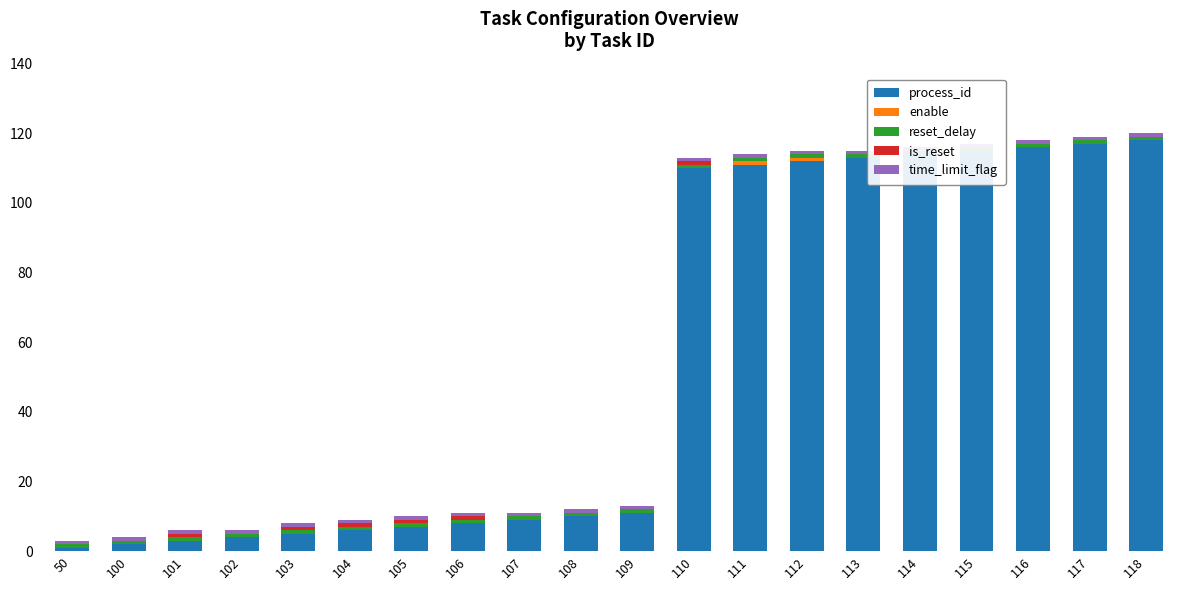

Reading left to right, extract all data points from this chart.

process_id: 1	2	3	4	5	6	7	8	9	10	11	110	111	112	113	114	115	116	117	118
enable: 0	0	0	0	0	0	0	0	0	0	0	0	1	1	0	0	0	0	0	0
reset_delay: 1	1	1	1	1	1	1	1	1	1	1	1	1	1	1	1	1	1	1	1
is_reset: 0	0	1	0	1	1	1	1	0	0	0	1	0	0	0	0	0	0	0	0
time_limit_flag: 1	1	1	1	1	1	1	1	1	1	1	1	1	1	1	1	1	1	1	1